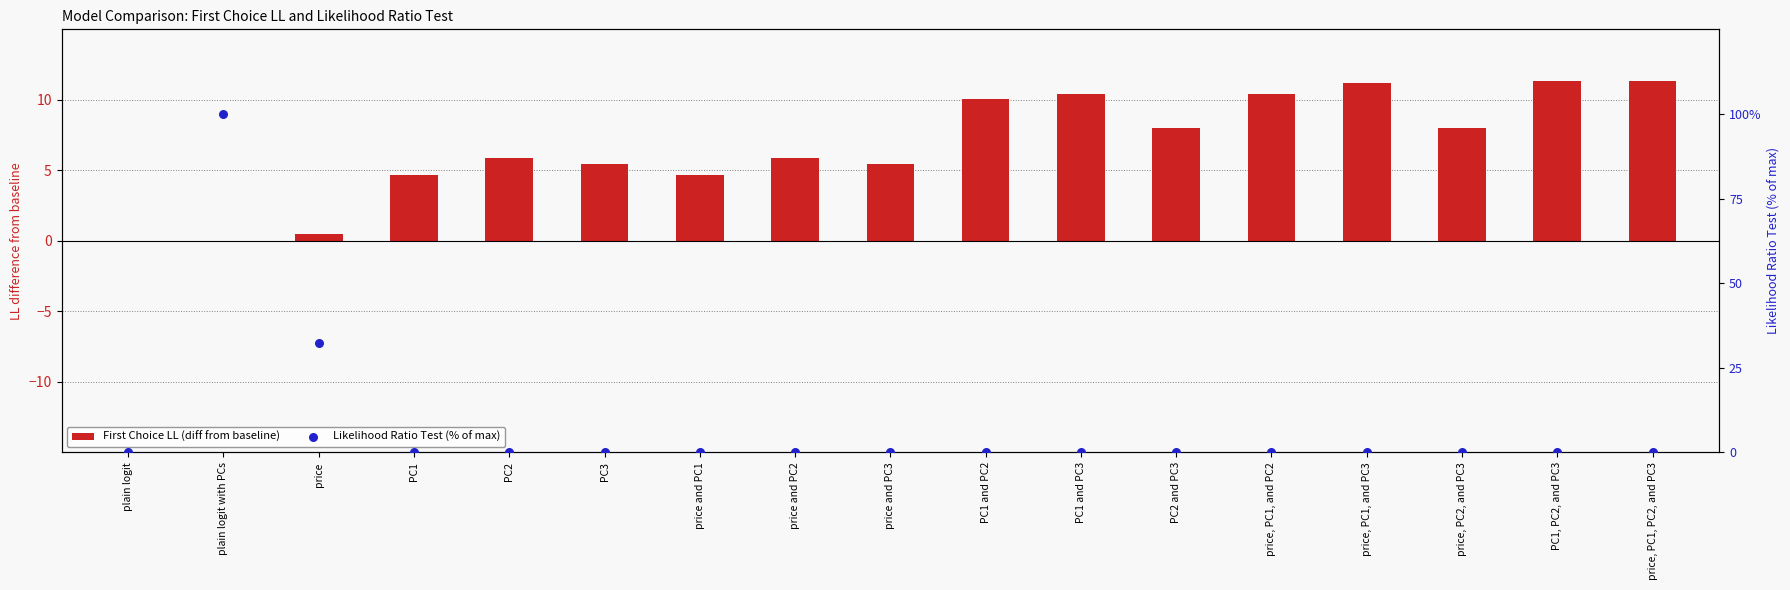

Which series has the largest total across all categories?

Likelihood Ratio Test (% of max)